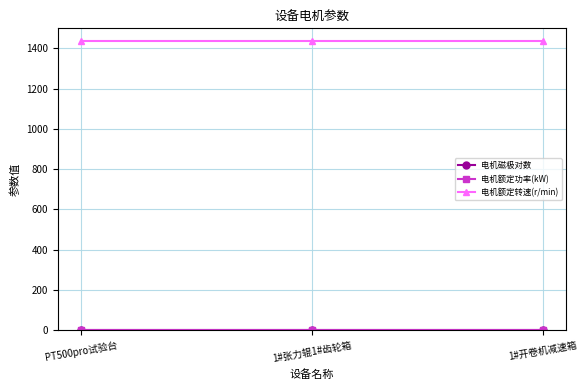

Is it true that 电机额定转速(r/min) equals 1435.0 at PT500pro试验台?

True